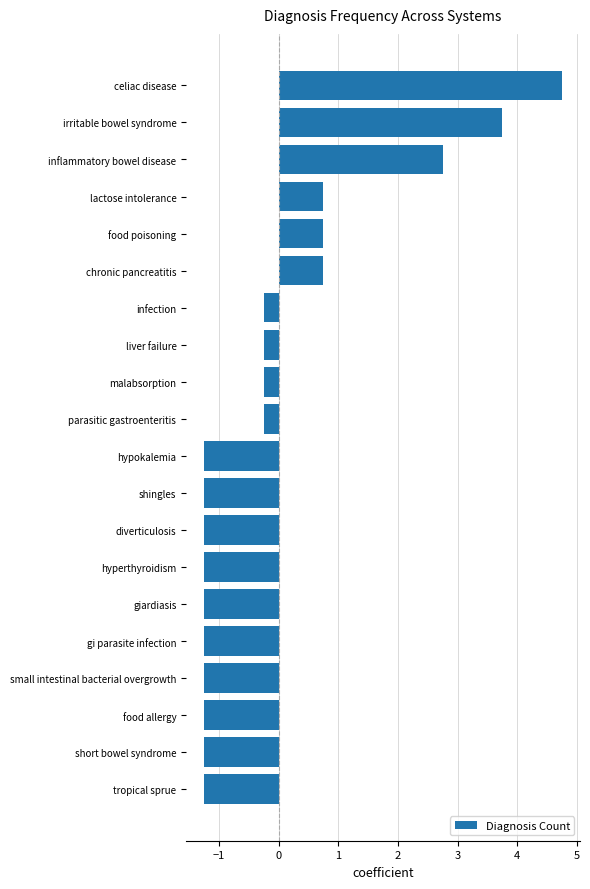

How many distinct data groups are displayed?

1